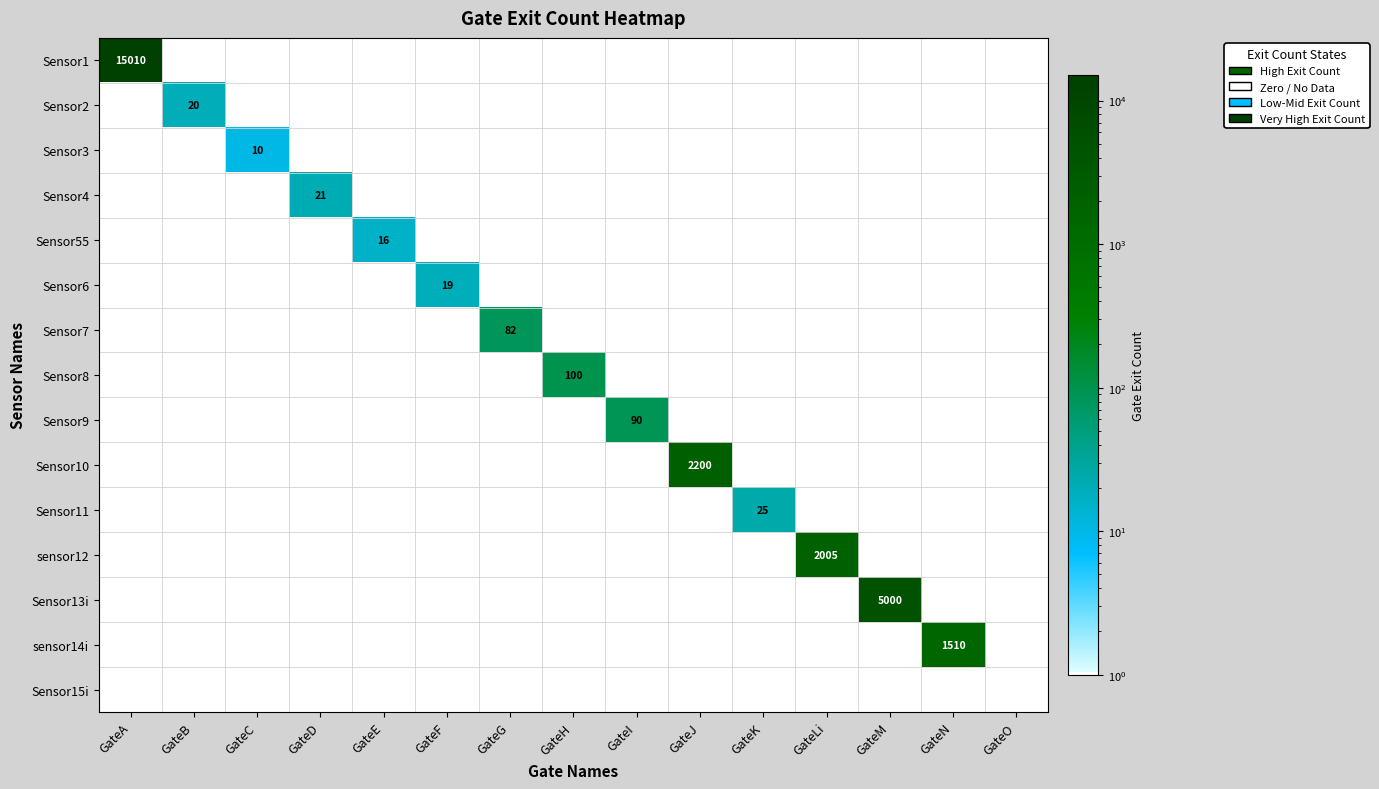

Which series has the widest spread of values?

Sensor1